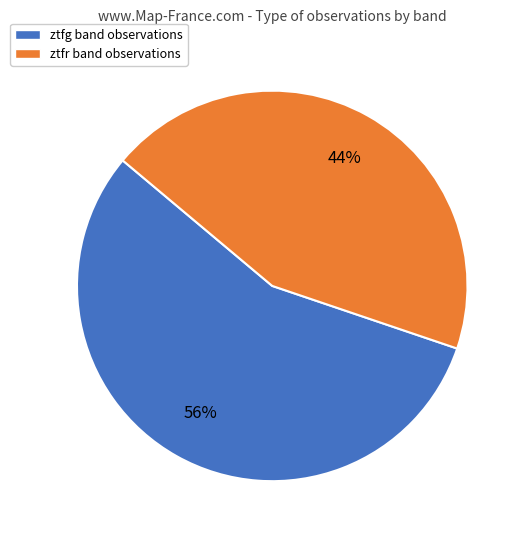

How many segments does this pie chart have?

2